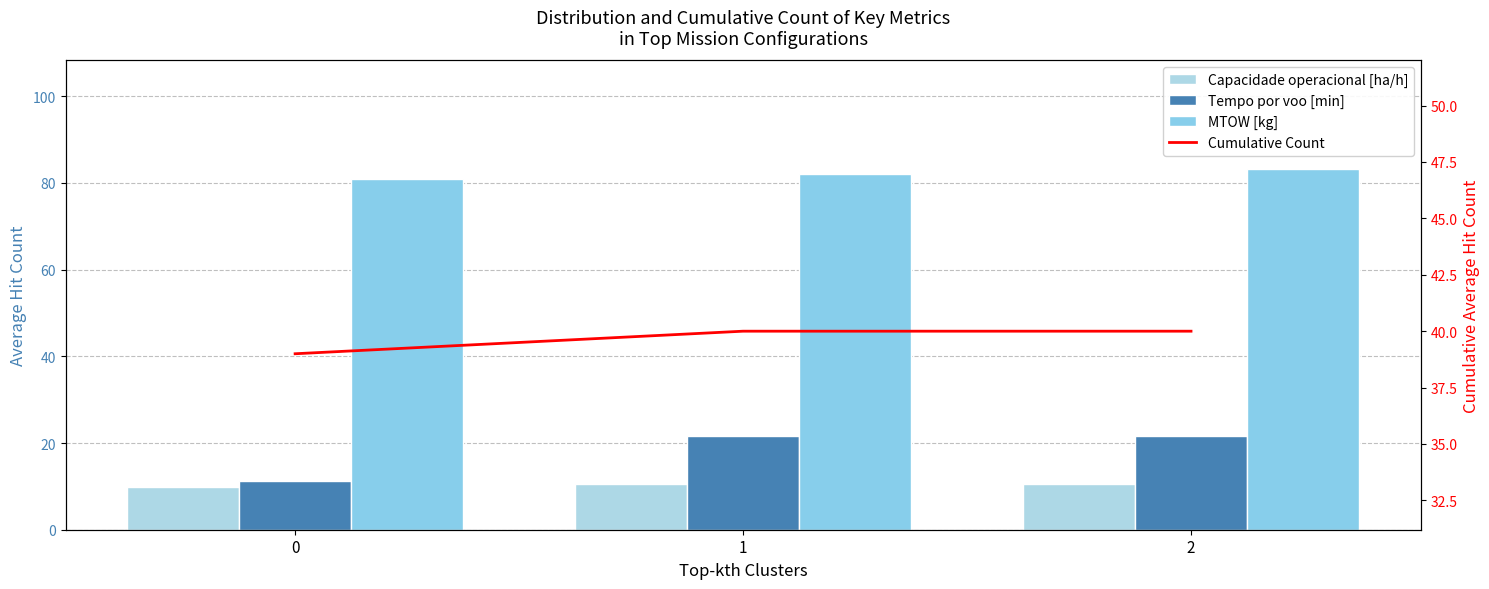

Rank the categories by MTOW [kg] value from highest to lowest.

2, 1, 0